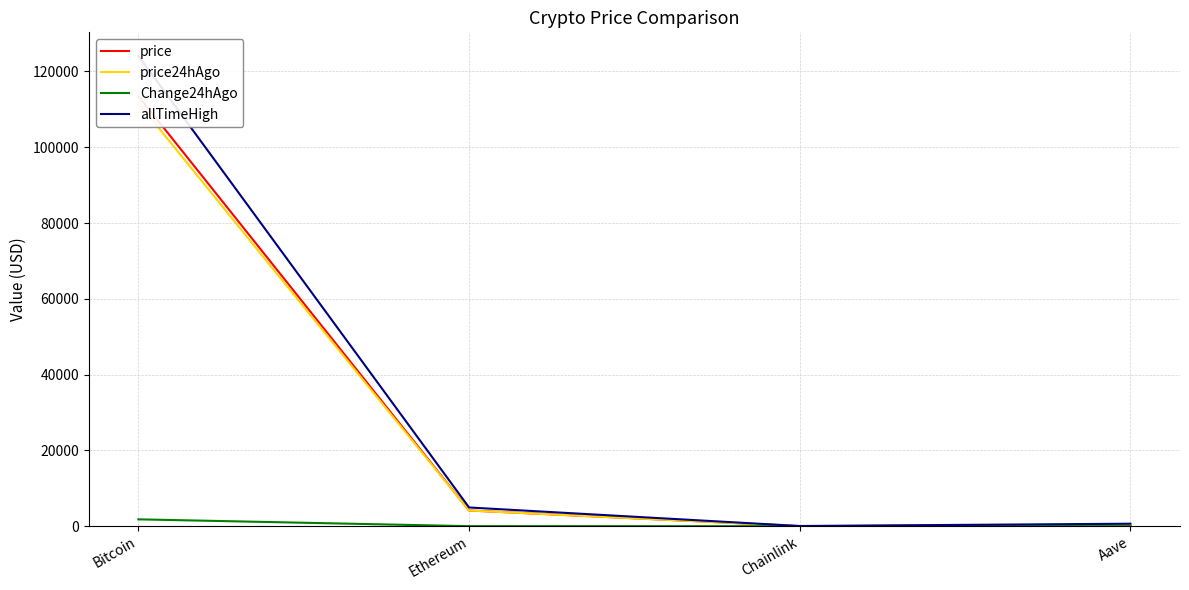

What is the difference between the maximum and second lowest values in the price24hAgo series?

111425.7